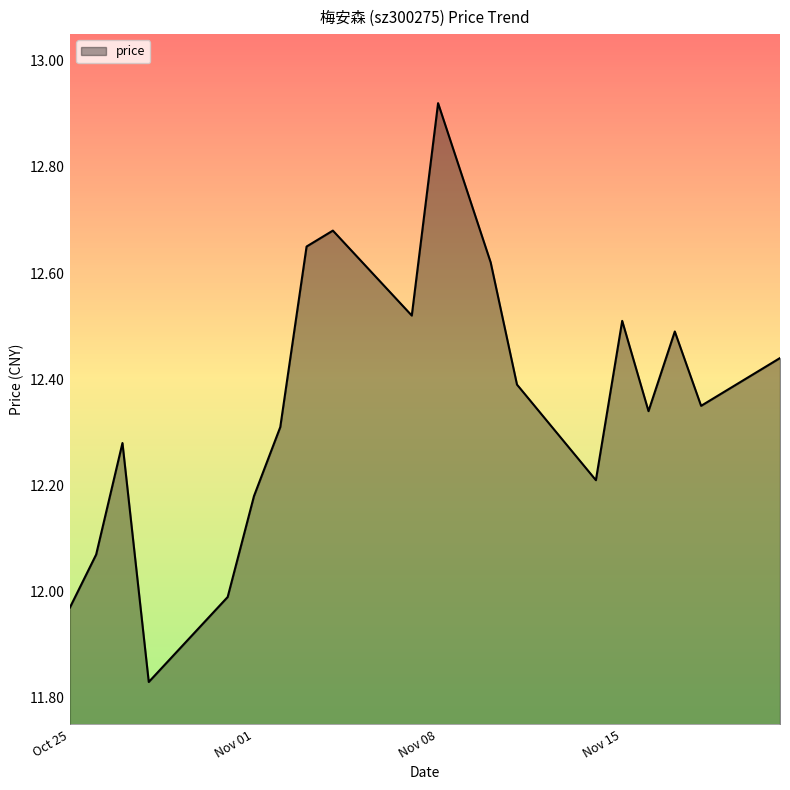

Count the number of categories in the chart.

20